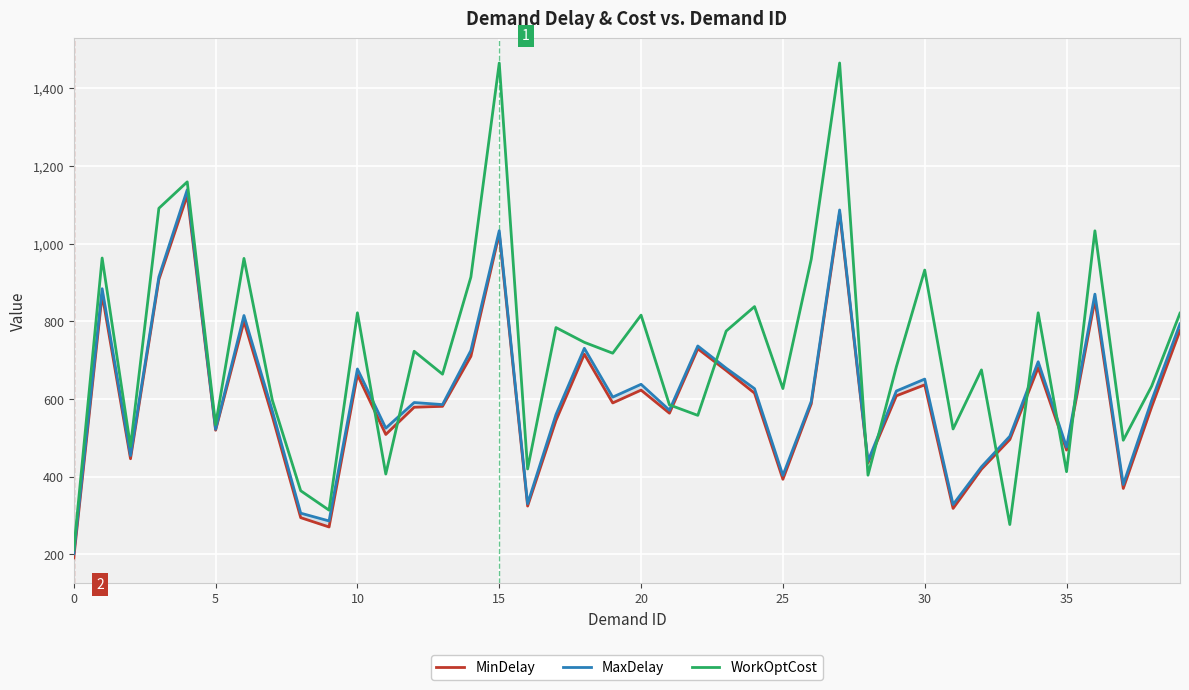

Where do WorkOptCost and MinDelay first cross each other?

10 and 11